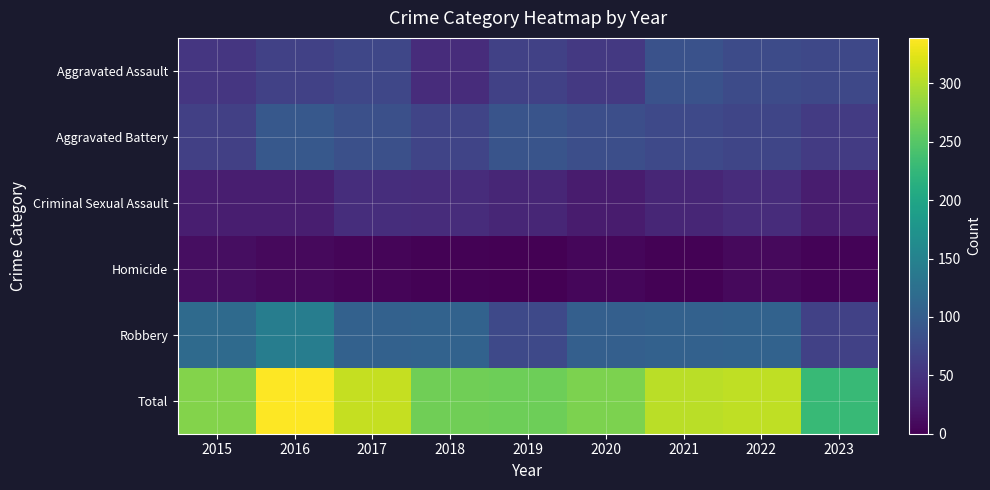

At how many categories does at least one series exceed 289?

4